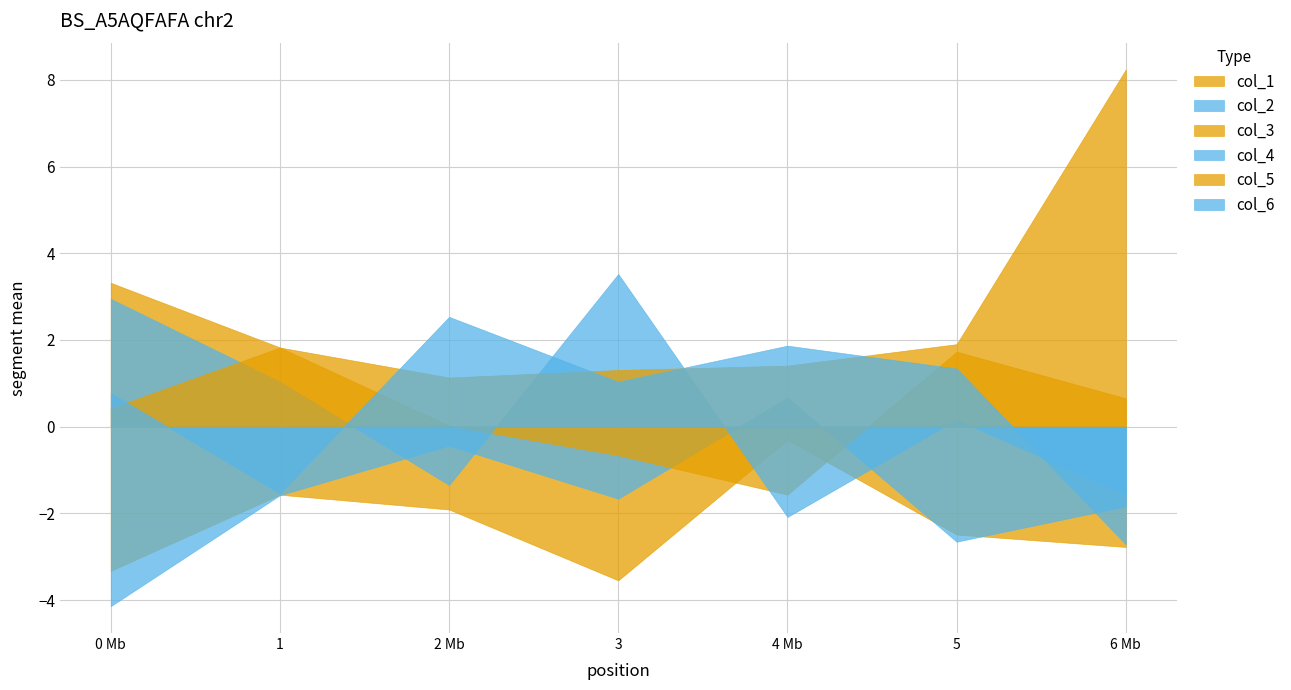

Which series has the largest total across all categories?

col_5